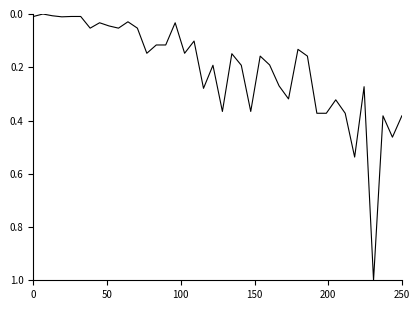

What is the greatest value displayed?

1.0